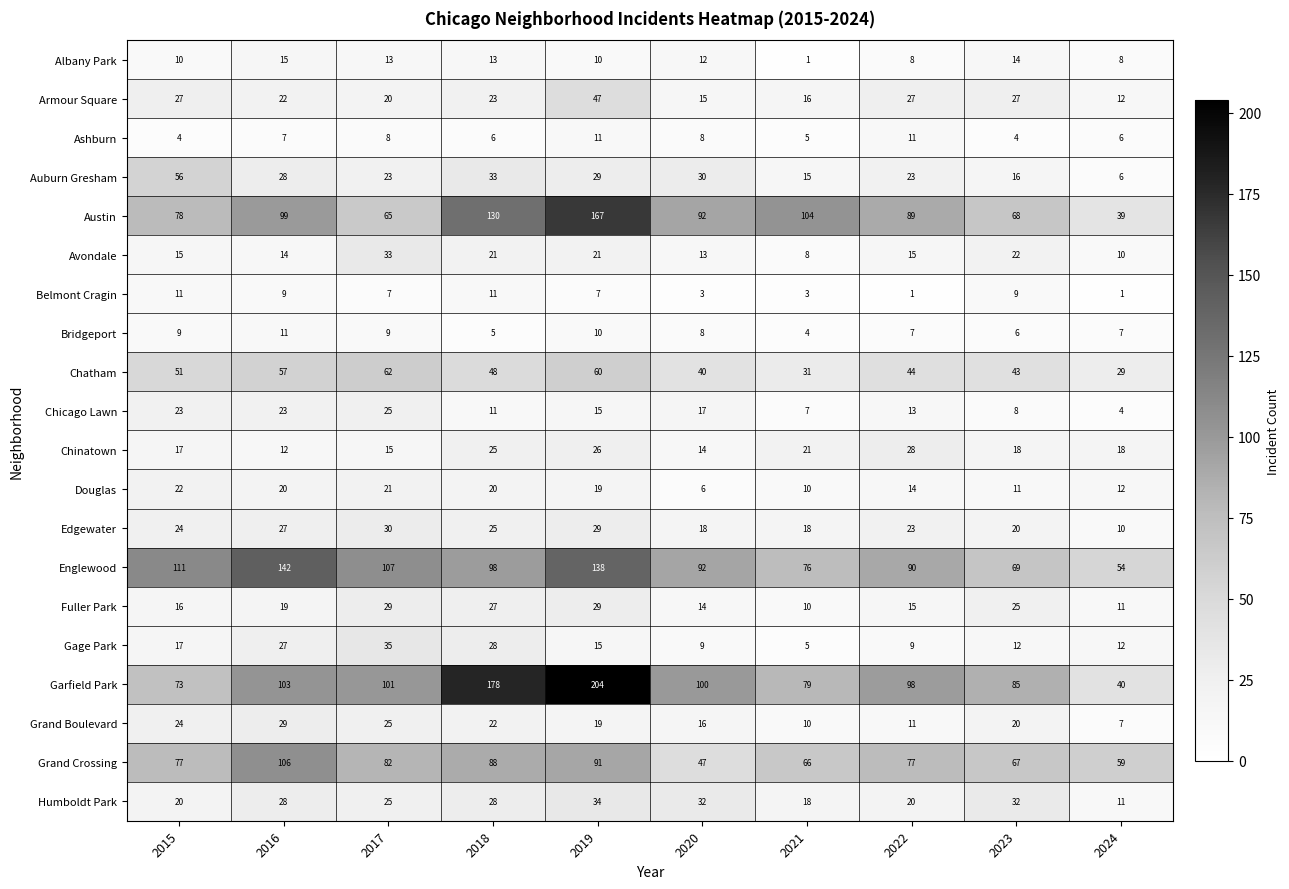

How many data points in Englewood are less than 98?

5